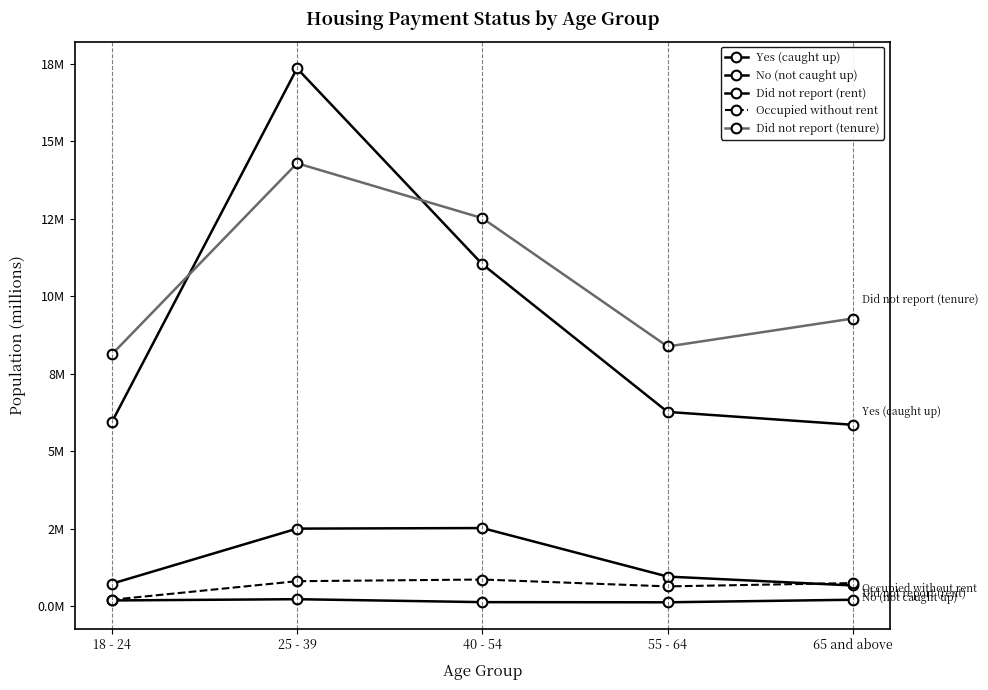

What is the maximum value shown in the chart?

17.4